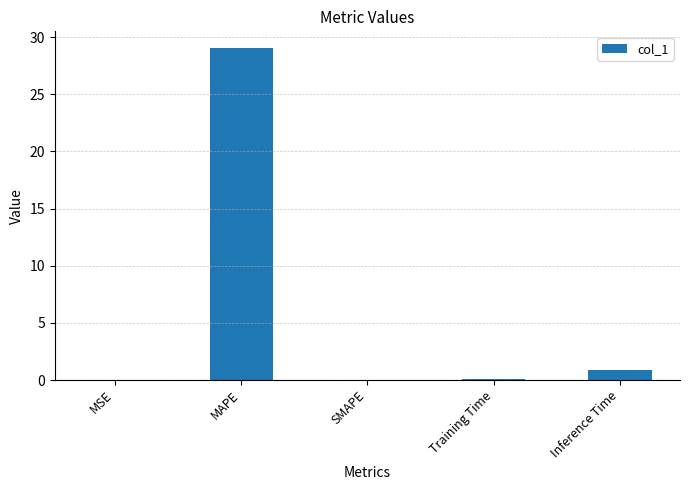

Is it true that the value at SMAPE is -16.7?

False